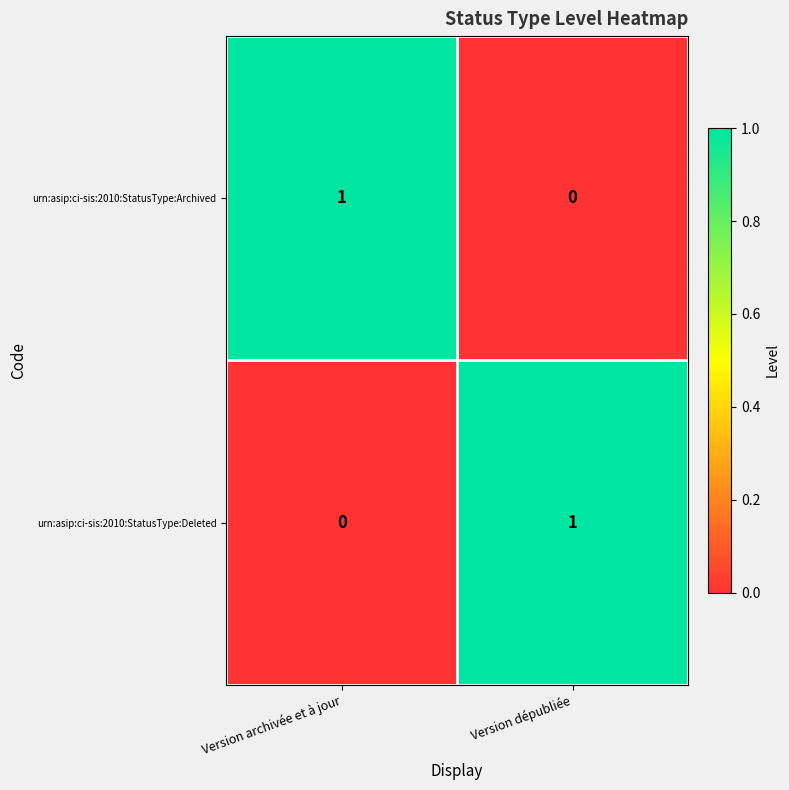

True or false: urn:asip:ci-sis:2010:StatusType:Deleted has a value of 2 at Version dépubliée.

False